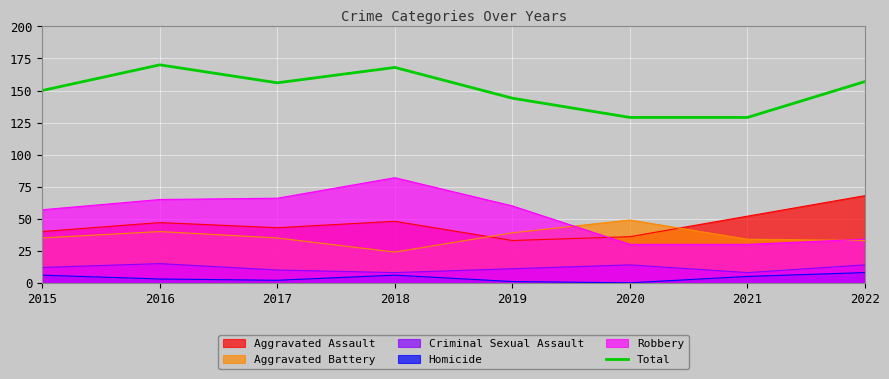

What is the greatest value displayed?

170